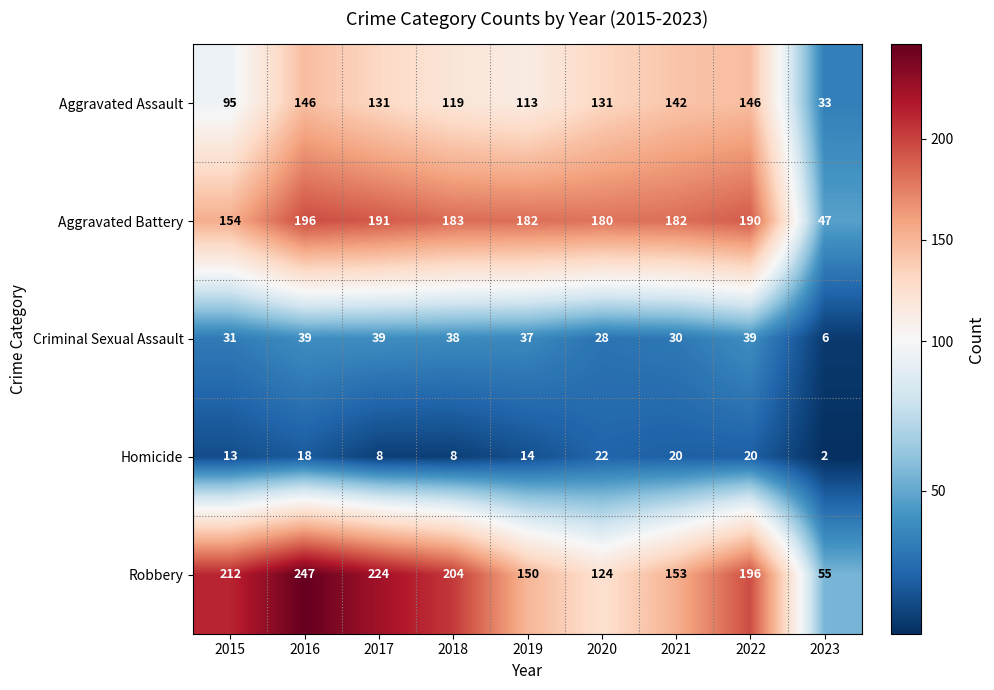

Rank the series at 2019 from highest to lowest value.

Aggravated Battery, Robbery, Aggravated Assault, Criminal Sexual Assault, Homicide